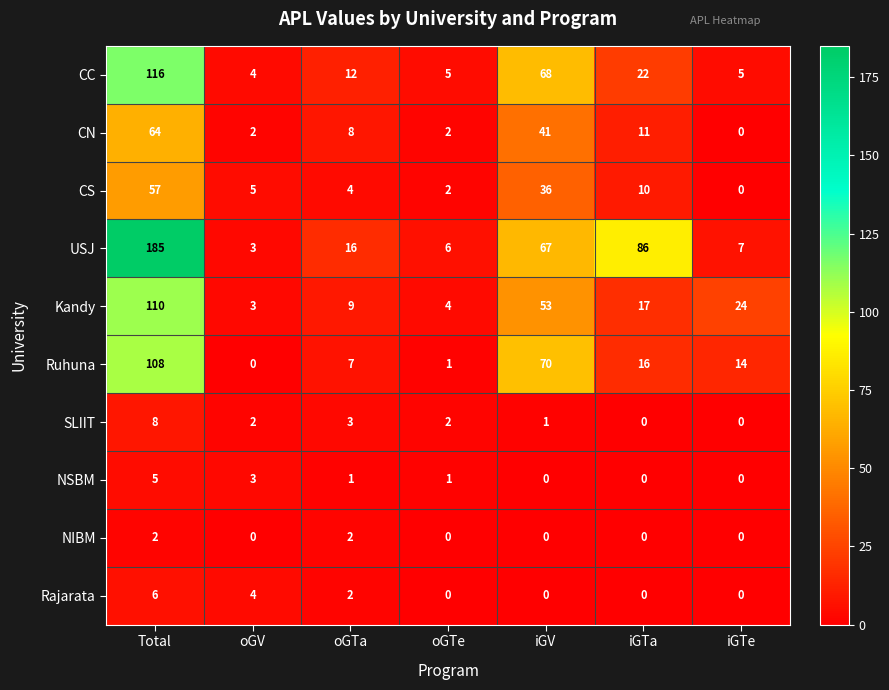

Count the number of data series in this chart.

10